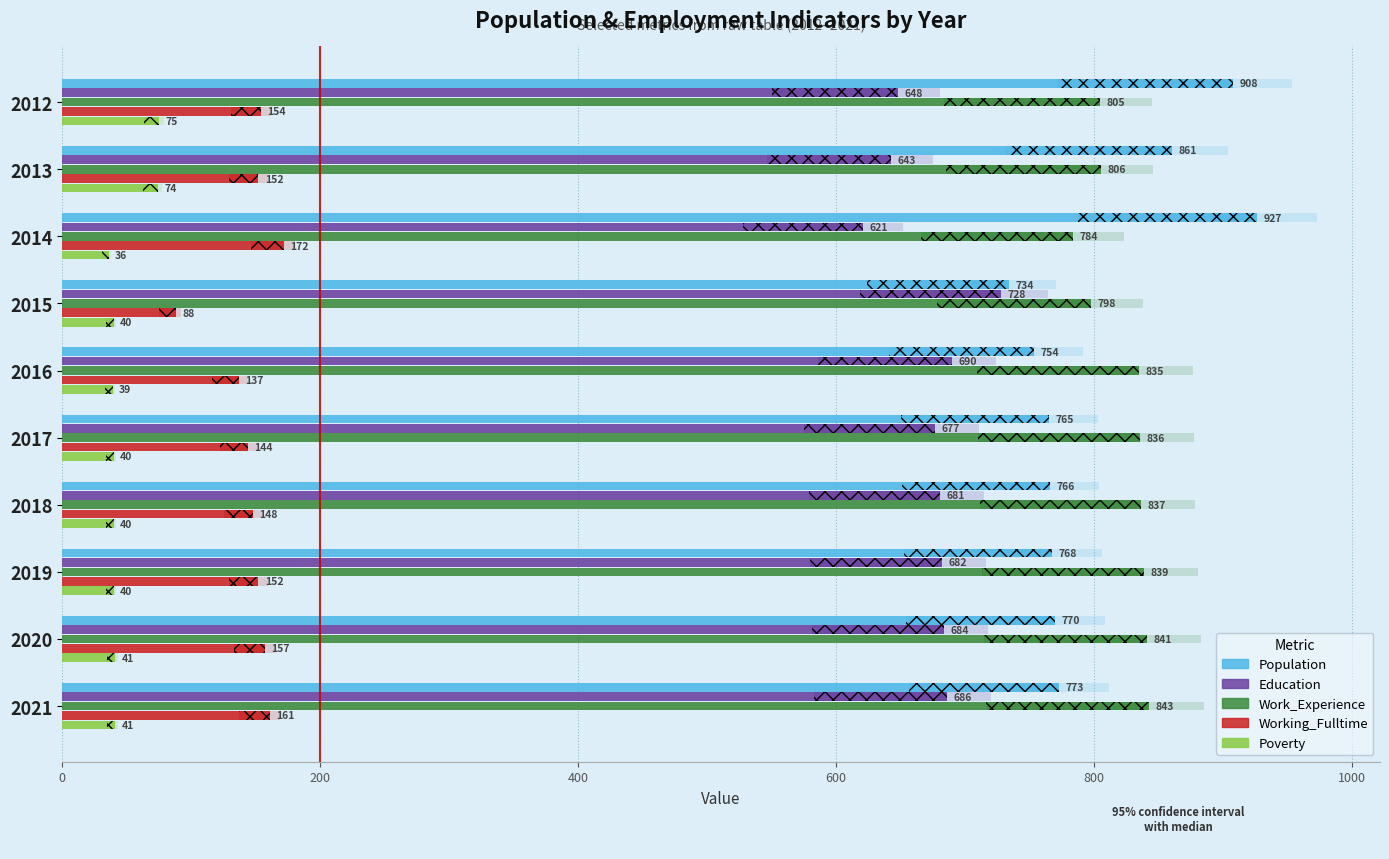

Which series has the widest spread of values?

Population